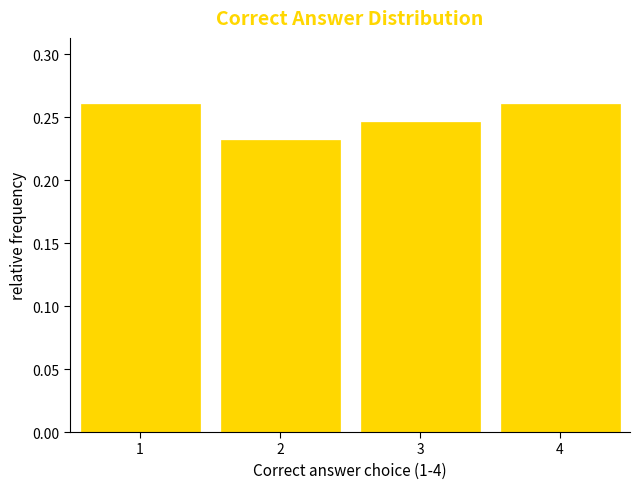

How tall is the bar that spans 2.5 to 3.5 on the x-axis? The values are not printed on the chart, so give them approximately, as read against the axis.

0.245